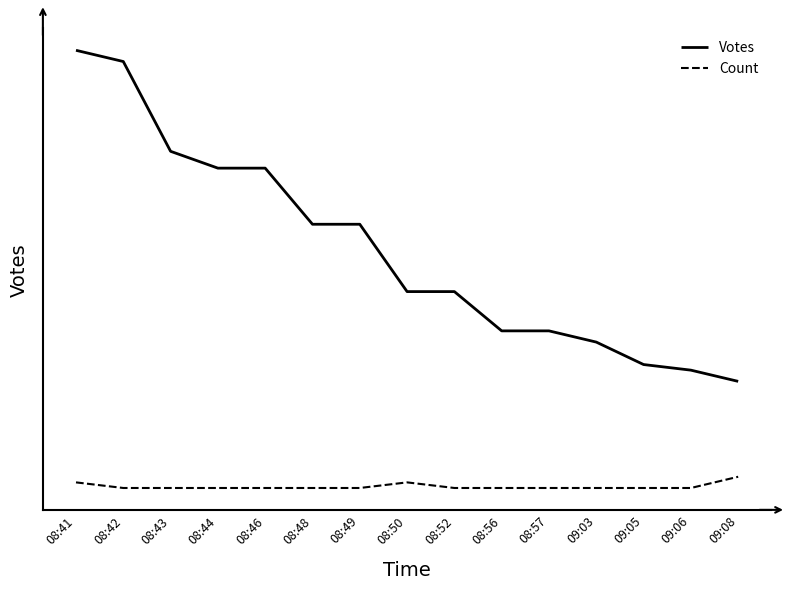

What is the total value across all series at 08:48?

49